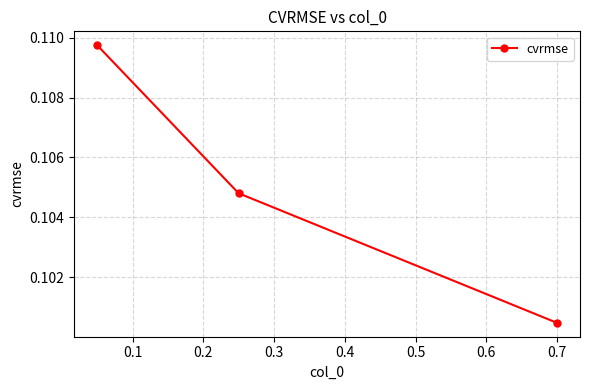

What is the sum of all values?

0.3